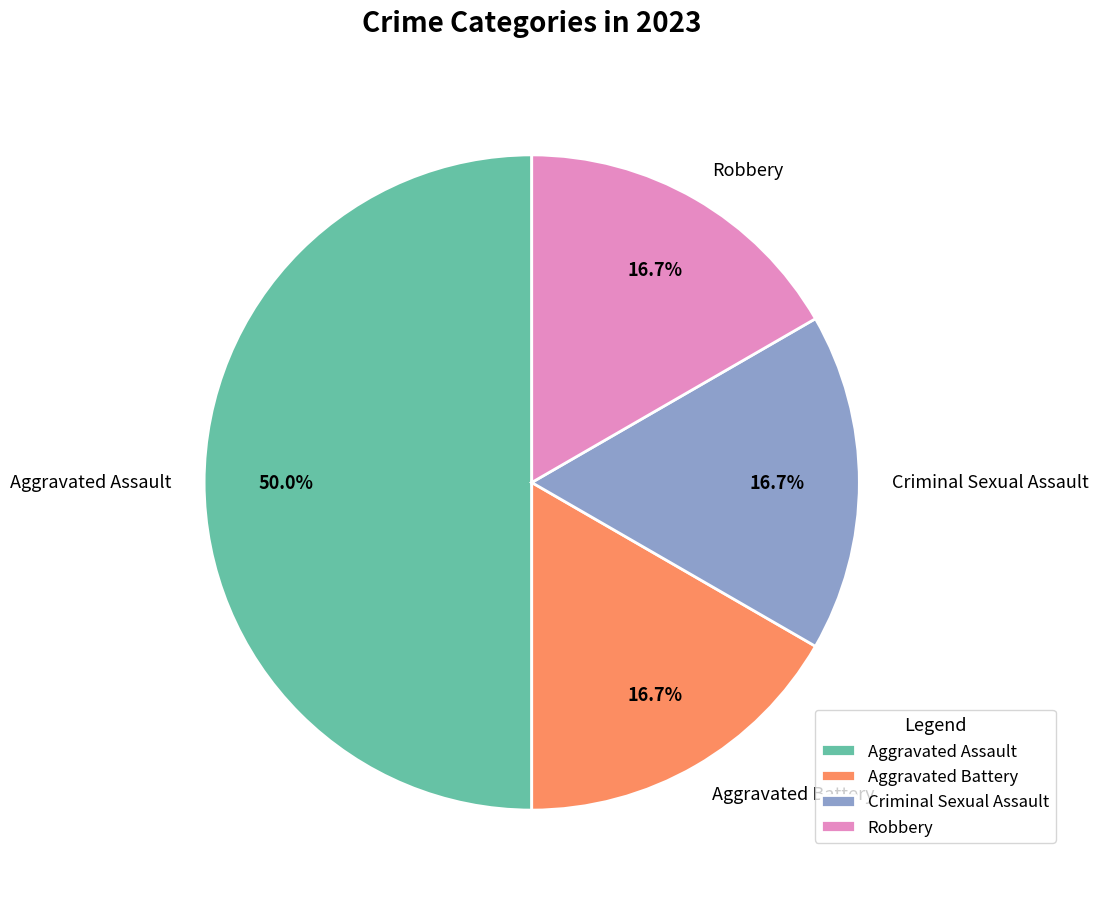

To the nearest percent, what is the difference between the Aggravated Assault and Robbery slice percentages?

33%